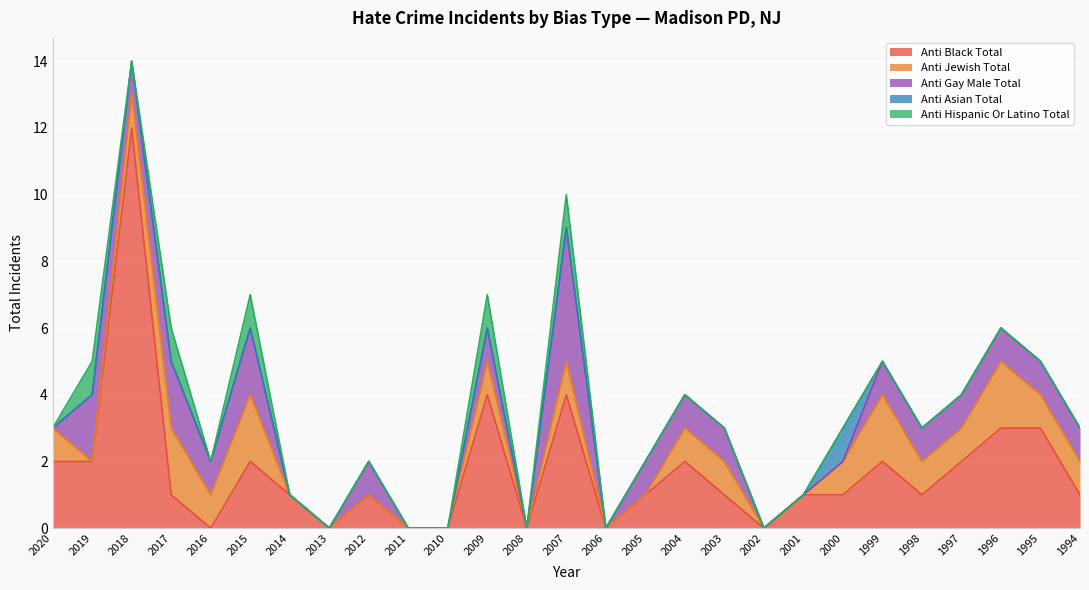

Is it true that anti_gay_male_total equals 3 at 2000?

False